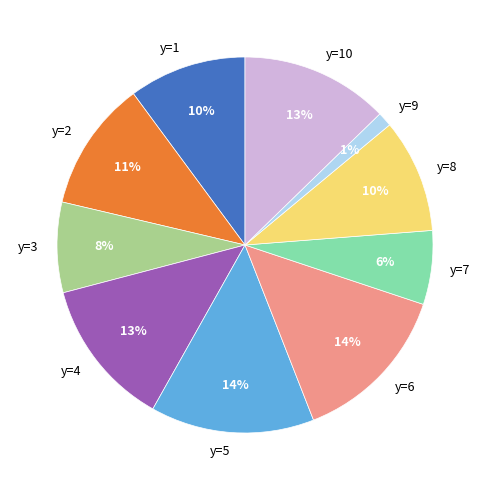

To the nearest percent, what is the difference between the y=9 and y=7 slice percentages?

5%